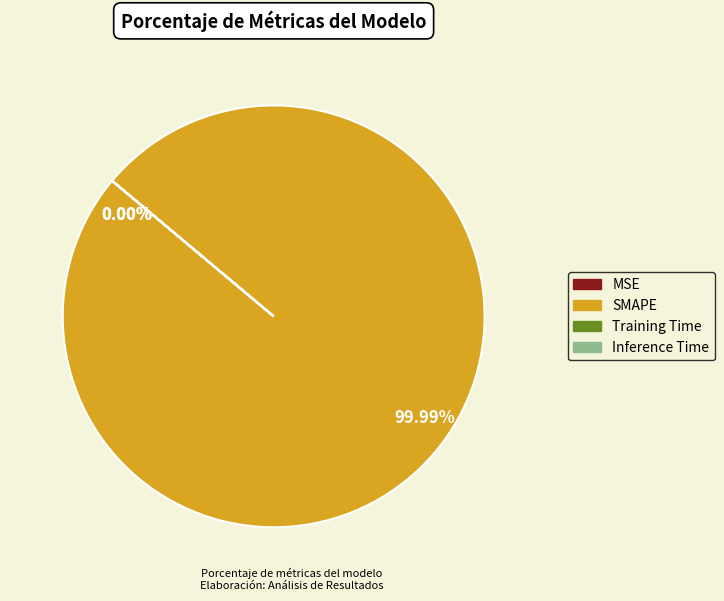

The SMAPE slice represents 100% of the pie. True or false?

True